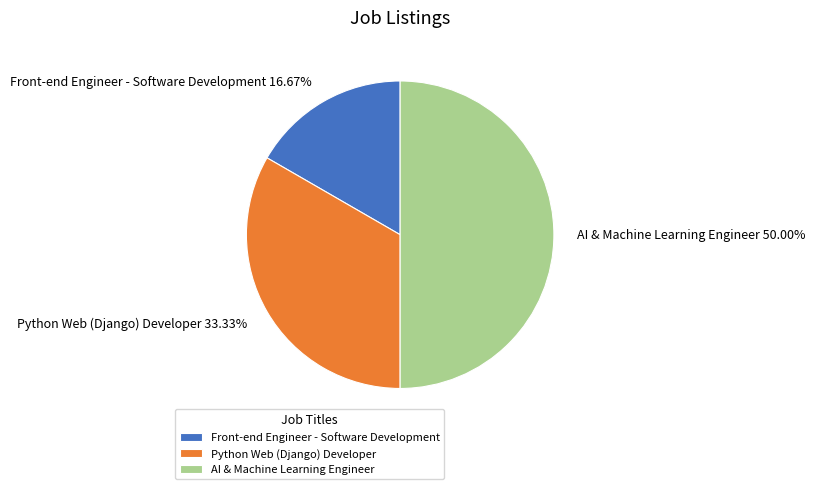

How many slices are in this pie chart?

3